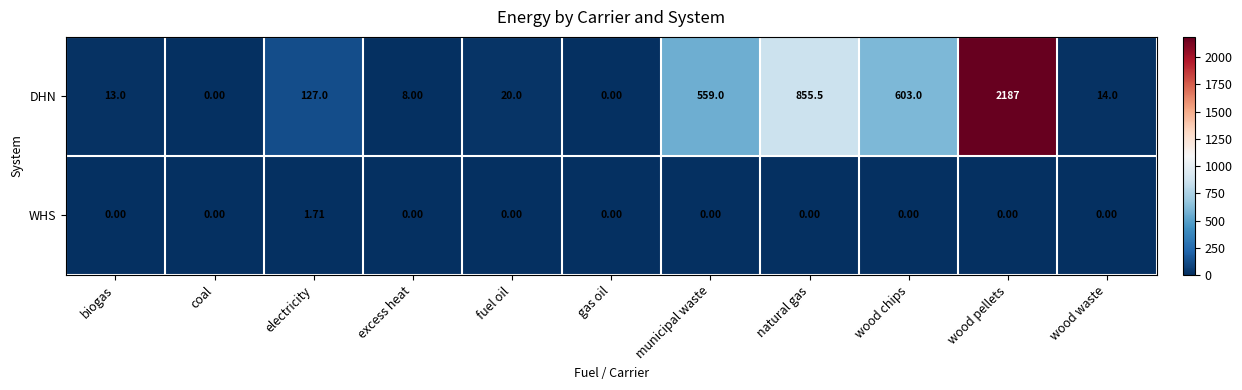

List the series in order of their overall mean, highest first.

DHN, WHS